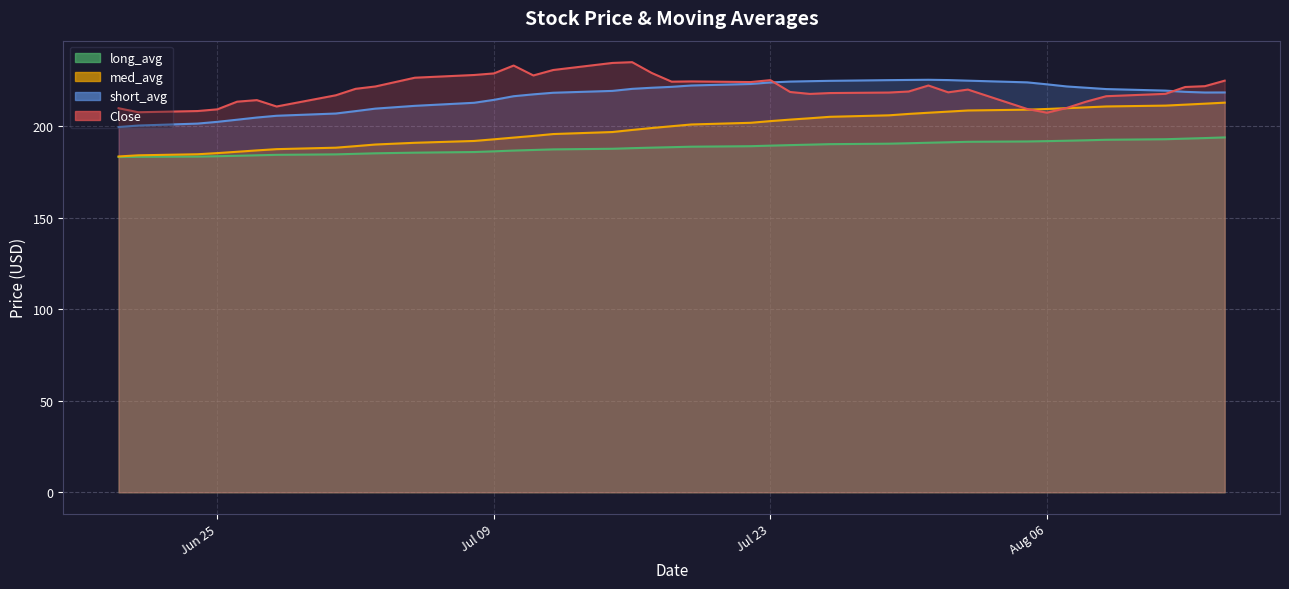

How many data points in med_avg are less than 188?

18